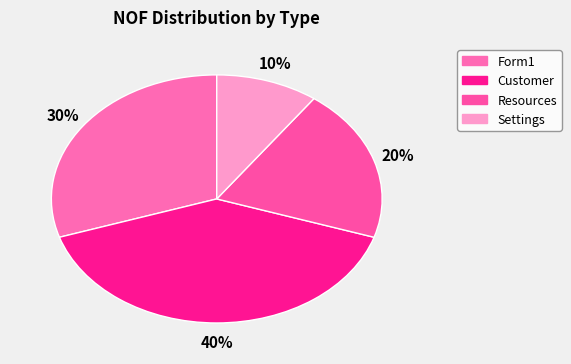

Count the number of slices in the pie.

4